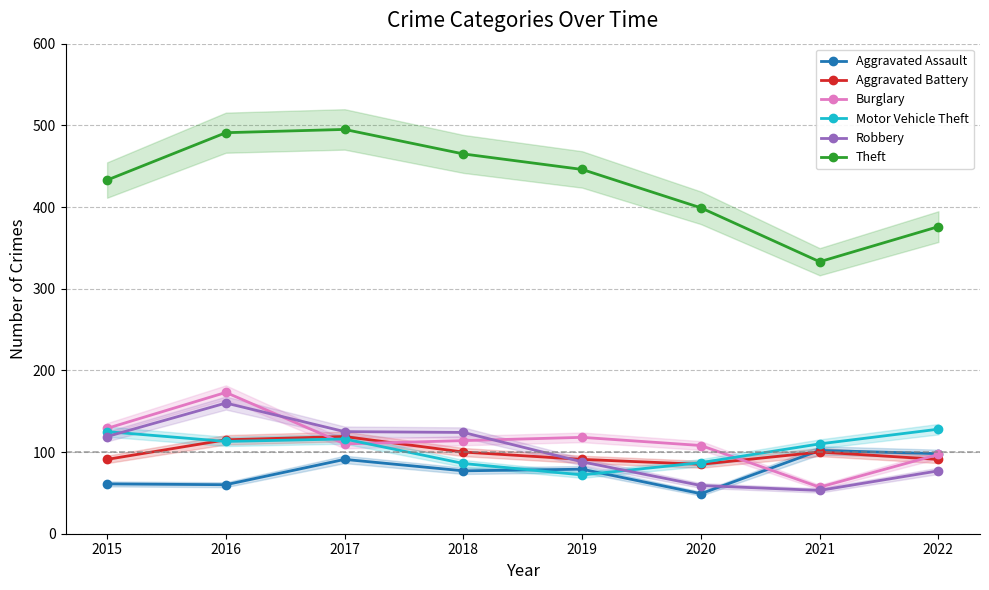

Where is the first local maximum for Robbery?

2016